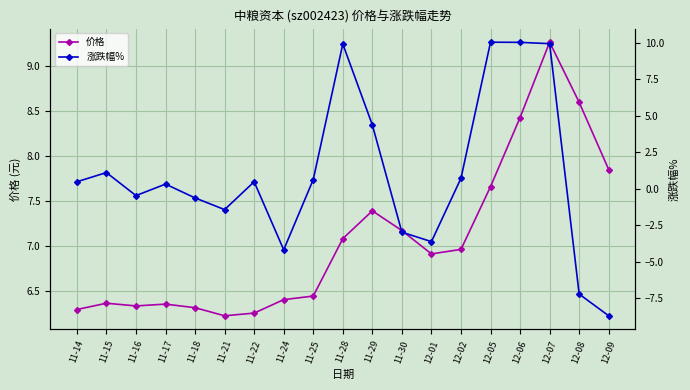

True or false: 价格 has a value of 3.5 at 12-05.

False